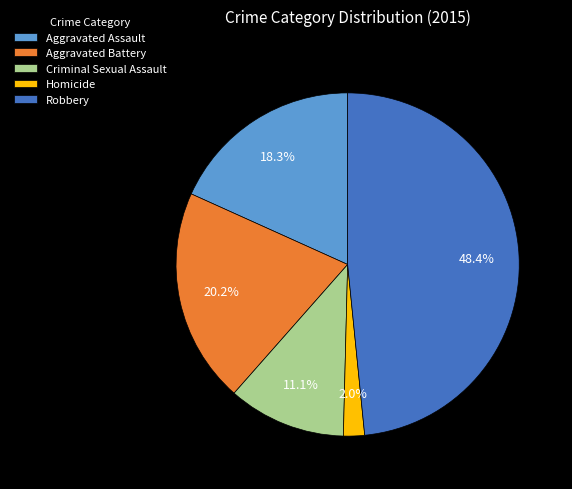

The Aggravated Battery slice represents 27% of the pie. True or false?

False